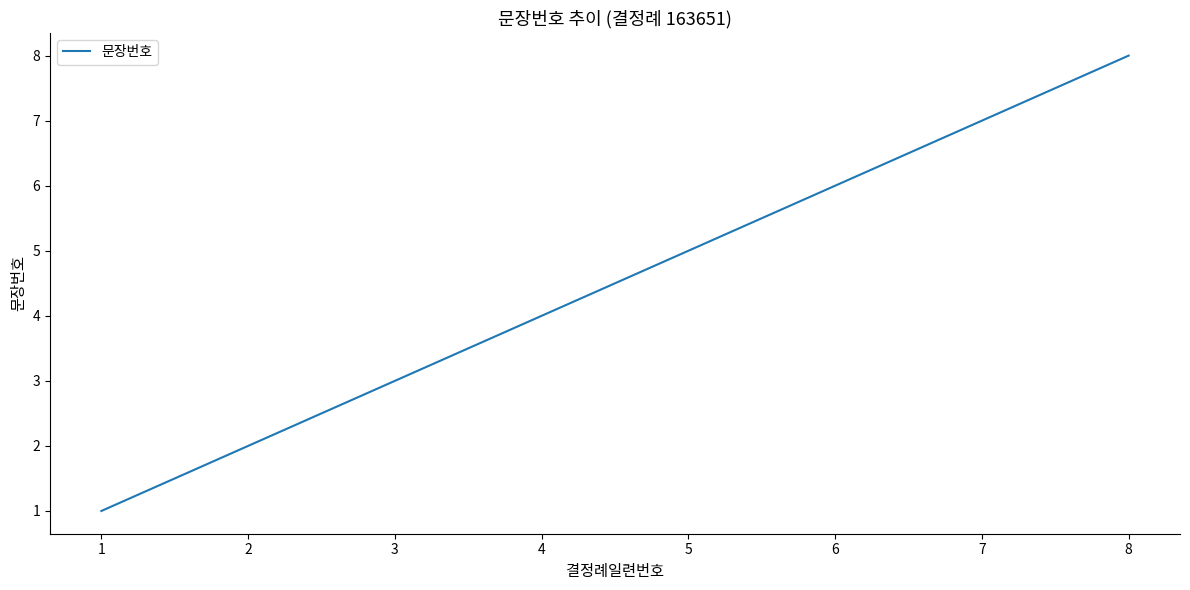

Reading left to right, what are all the values shown in this chart?

1=1	2=2	3=3	4=4	5=5	6=6	7=7	8=8